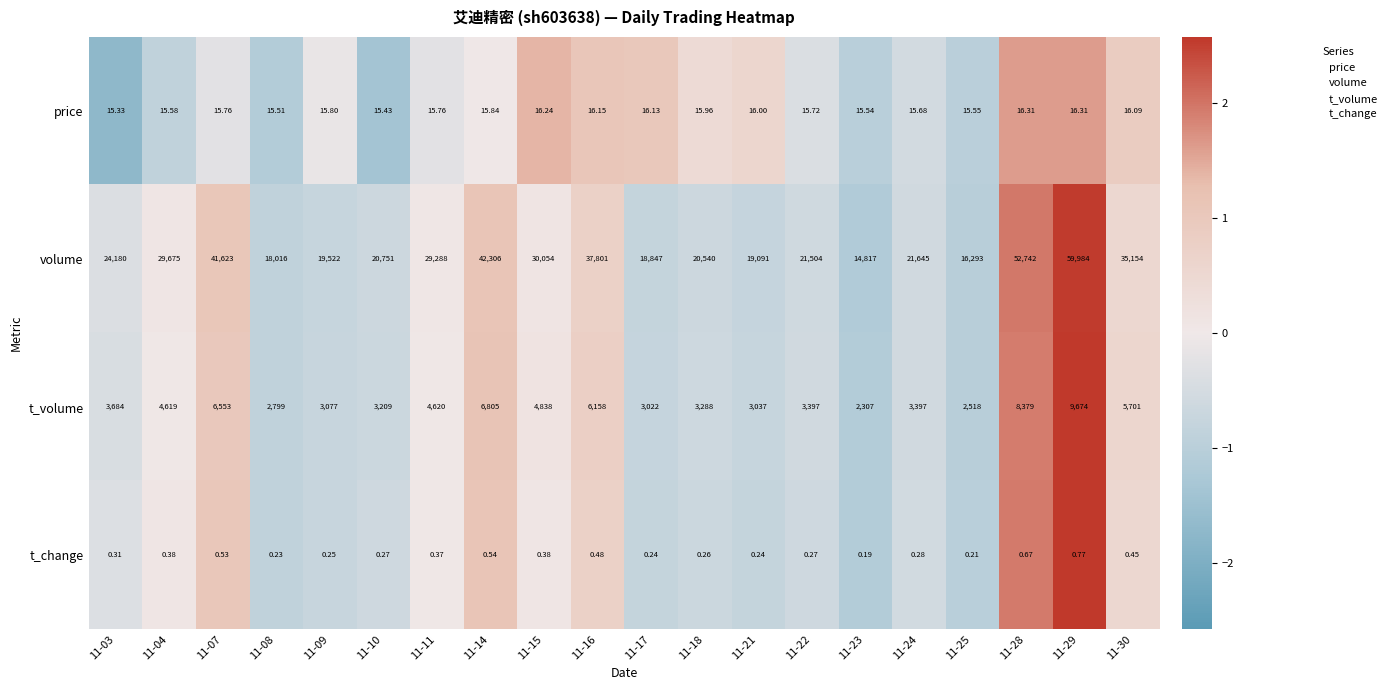

At which category is the sum across all series the highest?

11-29